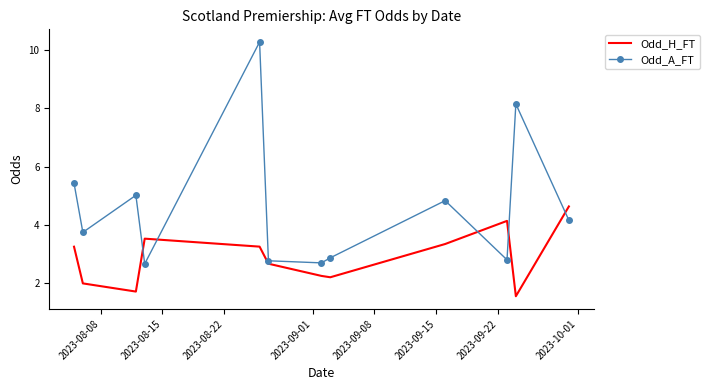

Which series ends up on top after the final intersection of Odd_H_FT and Odd_A_FT?

Odd_H_FT